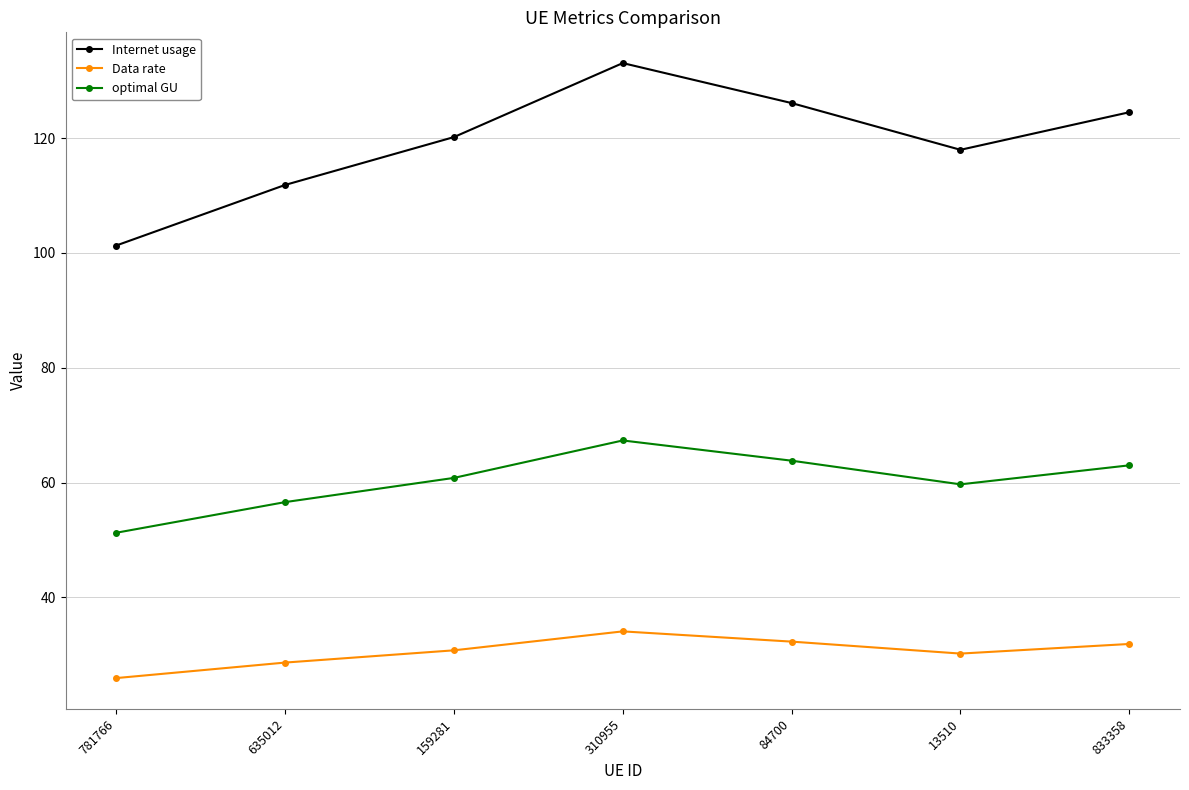

What are all the series names shown in the legend?

Internet usage, Data rate, optimal GU